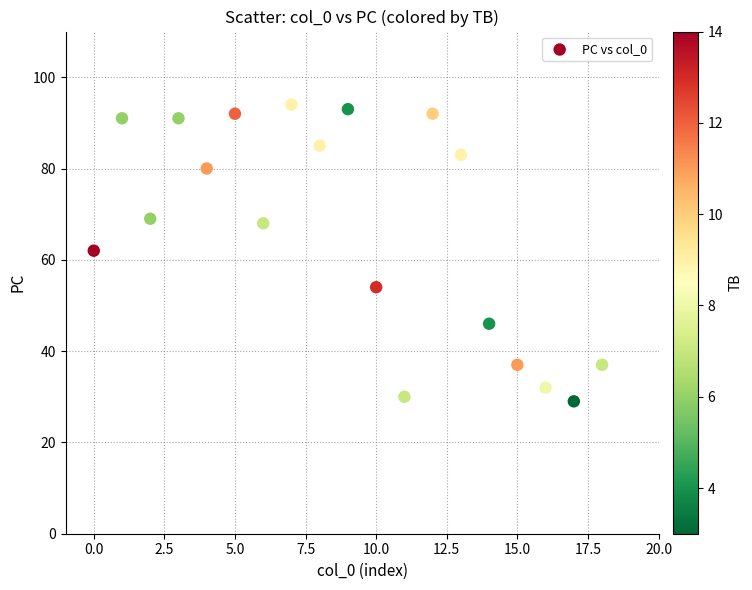

What is the range of Y values (max minus min)?

65